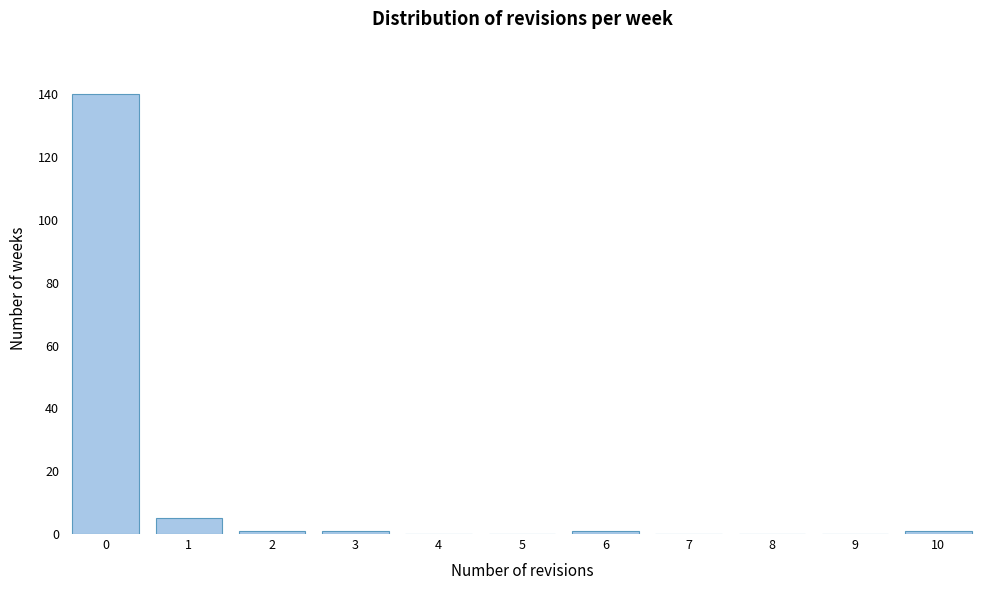

Which range on the x-axis has the tallest bar?

-0.5 to 0.5